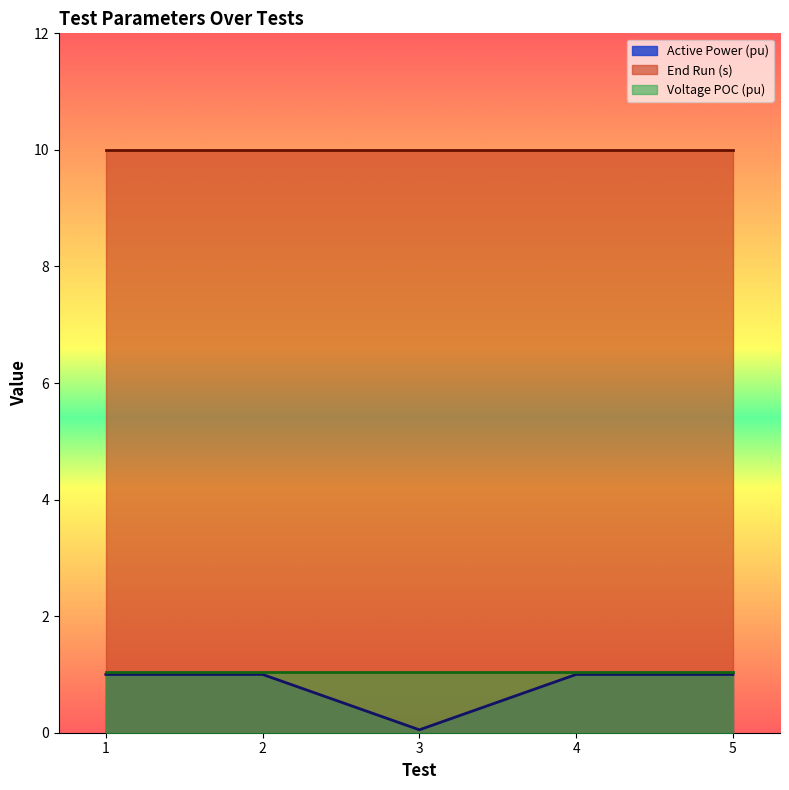

Which category has the highest value in the End Run (s) series?

1